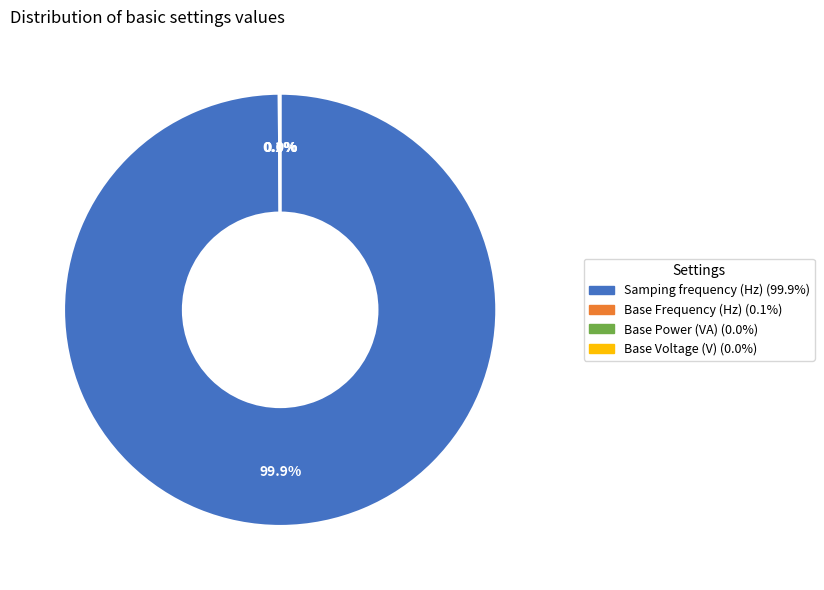

Which category has the biggest portion of the pie?

Samping frequency (Hz)